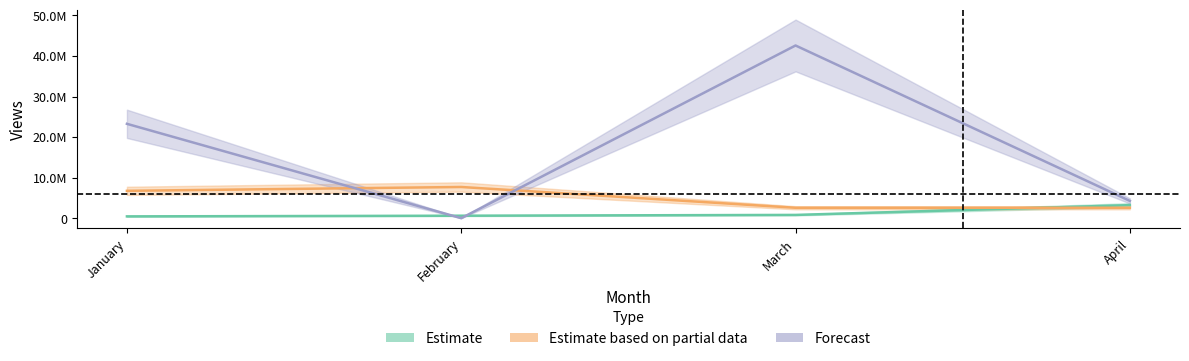

True or false: actionDan has more than 2 points higher than both neighbors.

False